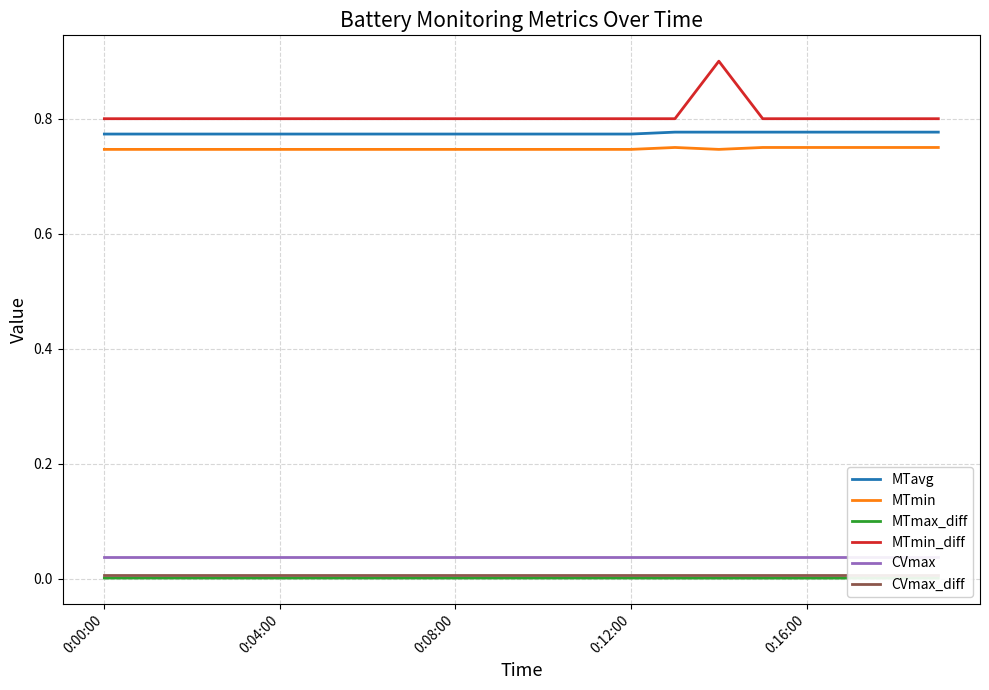

Is this an area chart (filled region under the line)?

No